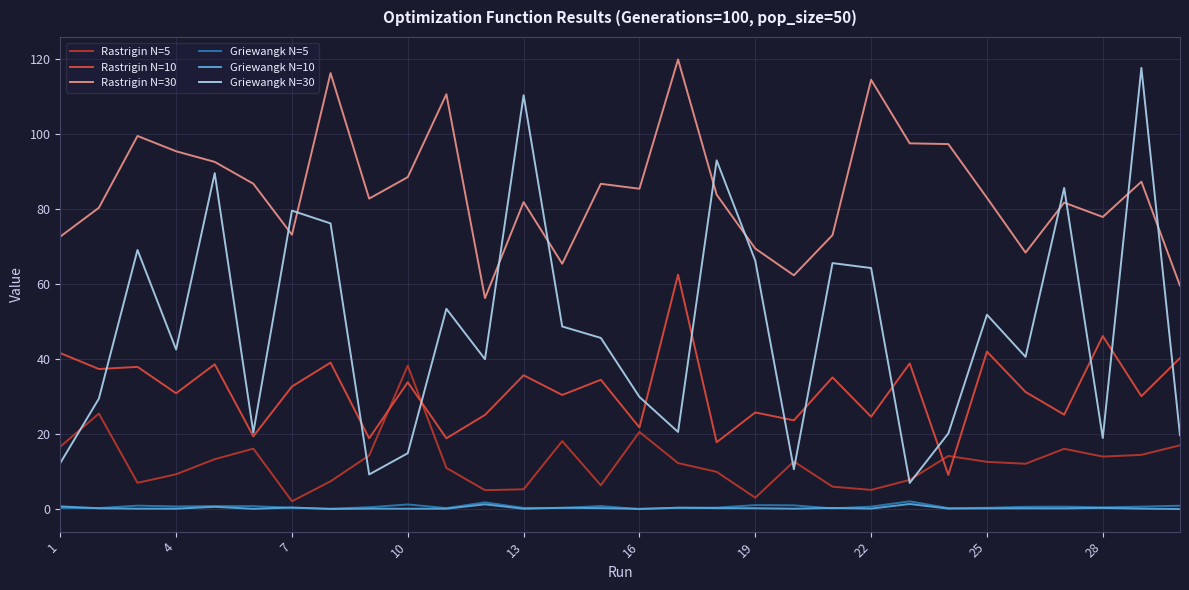

What is the lowest value of the Rastrigin N=10 series?

9.1